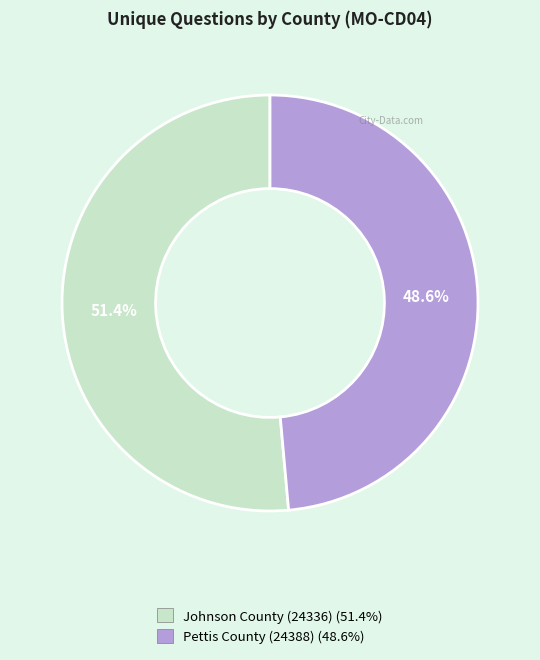

What percentage is the Pettis County (24388) slice, to the nearest percent?

49%